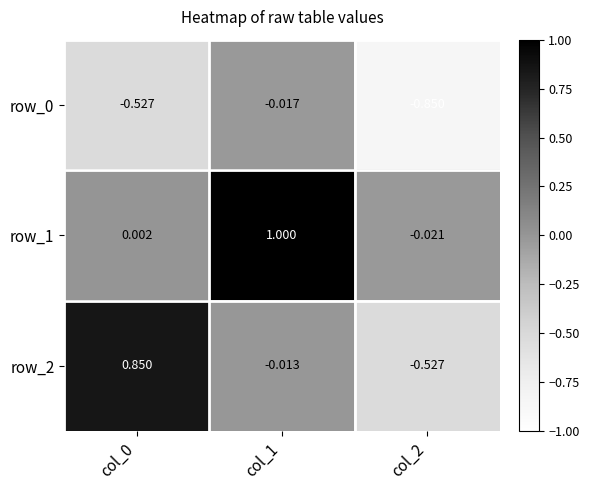

How many distinct data groups are displayed?

3